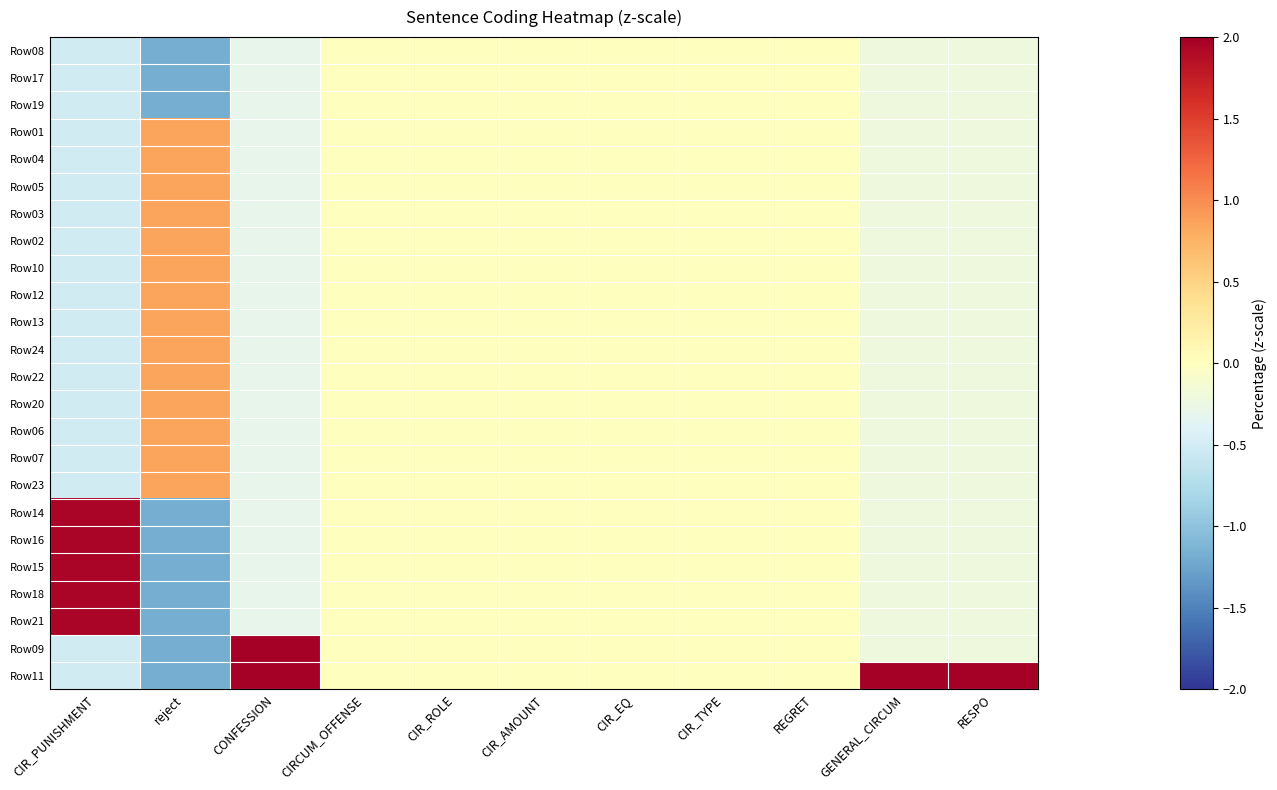

Reading right to left, list all the values displayed in this chart.

Row08: RESPO=-0.2	GENERAL_CIRCUM=-0.2	REGRET=0.0	CIR_TYPE=0.0	CIR_EQ=0.0	CIR_AMOUNT=0.0	CIR_ROLE=0.0	CIRCUM_OFFENSE=0.0	CONFESSION=-0.3	reject=-1.2	CIR_PUNISHMENT=-0.5
Row17: RESPO=-0.2	GENERAL_CIRCUM=-0.2	REGRET=0.0	CIR_TYPE=0.0	CIR_EQ=0.0	CIR_AMOUNT=0.0	CIR_ROLE=0.0	CIRCUM_OFFENSE=0.0	CONFESSION=-0.3	reject=-1.2	CIR_PUNISHMENT=-0.5
Row19: RESPO=-0.2	GENERAL_CIRCUM=-0.2	REGRET=0.0	CIR_TYPE=0.0	CIR_EQ=0.0	CIR_AMOUNT=0.0	CIR_ROLE=0.0	CIRCUM_OFFENSE=0.0	CONFESSION=-0.3	reject=-1.2	CIR_PUNISHMENT=-0.5
Row01: RESPO=-0.2	GENERAL_CIRCUM=-0.2	REGRET=0.0	CIR_TYPE=0.0	CIR_EQ=0.0	CIR_AMOUNT=0.0	CIR_ROLE=0.0	CIRCUM_OFFENSE=0.0	CONFESSION=-0.3	reject=0.8	CIR_PUNISHMENT=-0.5
Row04: RESPO=-0.2	GENERAL_CIRCUM=-0.2	REGRET=0.0	CIR_TYPE=0.0	CIR_EQ=0.0	CIR_AMOUNT=0.0	CIR_ROLE=0.0	CIRCUM_OFFENSE=0.0	CONFESSION=-0.3	reject=0.8	CIR_PUNISHMENT=-0.5
Row05: RESPO=-0.2	GENERAL_CIRCUM=-0.2	REGRET=0.0	CIR_TYPE=0.0	CIR_EQ=0.0	CIR_AMOUNT=0.0	CIR_ROLE=0.0	CIRCUM_OFFENSE=0.0	CONFESSION=-0.3	reject=0.8	CIR_PUNISHMENT=-0.5
Row03: RESPO=-0.2	GENERAL_CIRCUM=-0.2	REGRET=0.0	CIR_TYPE=0.0	CIR_EQ=0.0	CIR_AMOUNT=0.0	CIR_ROLE=0.0	CIRCUM_OFFENSE=0.0	CONFESSION=-0.3	reject=0.8	CIR_PUNISHMENT=-0.5
Row02: RESPO=-0.2	GENERAL_CIRCUM=-0.2	REGRET=0.0	CIR_TYPE=0.0	CIR_EQ=0.0	CIR_AMOUNT=0.0	CIR_ROLE=0.0	CIRCUM_OFFENSE=0.0	CONFESSION=-0.3	reject=0.8	CIR_PUNISHMENT=-0.5
Row10: RESPO=-0.2	GENERAL_CIRCUM=-0.2	REGRET=0.0	CIR_TYPE=0.0	CIR_EQ=0.0	CIR_AMOUNT=0.0	CIR_ROLE=0.0	CIRCUM_OFFENSE=0.0	CONFESSION=-0.3	reject=0.8	CIR_PUNISHMENT=-0.5
Row12: RESPO=-0.2	GENERAL_CIRCUM=-0.2	REGRET=0.0	CIR_TYPE=0.0	CIR_EQ=0.0	CIR_AMOUNT=0.0	CIR_ROLE=0.0	CIRCUM_OFFENSE=0.0	CONFESSION=-0.3	reject=0.8	CIR_PUNISHMENT=-0.5
Row13: RESPO=-0.2	GENERAL_CIRCUM=-0.2	REGRET=0.0	CIR_TYPE=0.0	CIR_EQ=0.0	CIR_AMOUNT=0.0	CIR_ROLE=0.0	CIRCUM_OFFENSE=0.0	CONFESSION=-0.3	reject=0.8	CIR_PUNISHMENT=-0.5
Row24: RESPO=-0.2	GENERAL_CIRCUM=-0.2	REGRET=0.0	CIR_TYPE=0.0	CIR_EQ=0.0	CIR_AMOUNT=0.0	CIR_ROLE=0.0	CIRCUM_OFFENSE=0.0	CONFESSION=-0.3	reject=0.8	CIR_PUNISHMENT=-0.5
Row22: RESPO=-0.2	GENERAL_CIRCUM=-0.2	REGRET=0.0	CIR_TYPE=0.0	CIR_EQ=0.0	CIR_AMOUNT=0.0	CIR_ROLE=0.0	CIRCUM_OFFENSE=0.0	CONFESSION=-0.3	reject=0.8	CIR_PUNISHMENT=-0.5
Row20: RESPO=-0.2	GENERAL_CIRCUM=-0.2	REGRET=0.0	CIR_TYPE=0.0	CIR_EQ=0.0	CIR_AMOUNT=0.0	CIR_ROLE=0.0	CIRCUM_OFFENSE=0.0	CONFESSION=-0.3	reject=0.8	CIR_PUNISHMENT=-0.5
Row06: RESPO=-0.2	GENERAL_CIRCUM=-0.2	REGRET=0.0	CIR_TYPE=0.0	CIR_EQ=0.0	CIR_AMOUNT=0.0	CIR_ROLE=0.0	CIRCUM_OFFENSE=0.0	CONFESSION=-0.3	reject=0.8	CIR_PUNISHMENT=-0.5
Row07: RESPO=-0.2	GENERAL_CIRCUM=-0.2	REGRET=0.0	CIR_TYPE=0.0	CIR_EQ=0.0	CIR_AMOUNT=0.0	CIR_ROLE=0.0	CIRCUM_OFFENSE=0.0	CONFESSION=-0.3	reject=0.8	CIR_PUNISHMENT=-0.5
Row23: RESPO=-0.2	GENERAL_CIRCUM=-0.2	REGRET=0.0	CIR_TYPE=0.0	CIR_EQ=0.0	CIR_AMOUNT=0.0	CIR_ROLE=0.0	CIRCUM_OFFENSE=0.0	CONFESSION=-0.3	reject=0.8	CIR_PUNISHMENT=-0.5
Row14: RESPO=-0.2	GENERAL_CIRCUM=-0.2	REGRET=0.0	CIR_TYPE=0.0	CIR_EQ=0.0	CIR_AMOUNT=0.0	CIR_ROLE=0.0	CIRCUM_OFFENSE=0.0	CONFESSION=-0.3	reject=-1.2	CIR_PUNISHMENT=1.9
Row16: RESPO=-0.2	GENERAL_CIRCUM=-0.2	REGRET=0.0	CIR_TYPE=0.0	CIR_EQ=0.0	CIR_AMOUNT=0.0	CIR_ROLE=0.0	CIRCUM_OFFENSE=0.0	CONFESSION=-0.3	reject=-1.2	CIR_PUNISHMENT=1.9
Row15: RESPO=-0.2	GENERAL_CIRCUM=-0.2	REGRET=0.0	CIR_TYPE=0.0	CIR_EQ=0.0	CIR_AMOUNT=0.0	CIR_ROLE=0.0	CIRCUM_OFFENSE=0.0	CONFESSION=-0.3	reject=-1.2	CIR_PUNISHMENT=1.9
Row18: RESPO=-0.2	GENERAL_CIRCUM=-0.2	REGRET=0.0	CIR_TYPE=0.0	CIR_EQ=0.0	CIR_AMOUNT=0.0	CIR_ROLE=0.0	CIRCUM_OFFENSE=0.0	CONFESSION=-0.3	reject=-1.2	CIR_PUNISHMENT=1.9
Row21: RESPO=-0.2	GENERAL_CIRCUM=-0.2	REGRET=0.0	CIR_TYPE=0.0	CIR_EQ=0.0	CIR_AMOUNT=0.0	CIR_ROLE=0.0	CIRCUM_OFFENSE=0.0	CONFESSION=-0.3	reject=-1.2	CIR_PUNISHMENT=1.9
Row09: RESPO=-0.2	GENERAL_CIRCUM=-0.2	REGRET=0.0	CIR_TYPE=0.0	CIR_EQ=0.0	CIR_AMOUNT=0.0	CIR_ROLE=0.0	CIRCUM_OFFENSE=0.0	CONFESSION=3.3	reject=-1.2	CIR_PUNISHMENT=-0.5
Row11: RESPO=4.8	GENERAL_CIRCUM=4.8	REGRET=0.0	CIR_TYPE=0.0	CIR_EQ=0.0	CIR_AMOUNT=0.0	CIR_ROLE=0.0	CIRCUM_OFFENSE=0.0	CONFESSION=3.3	reject=-1.2	CIR_PUNISHMENT=-0.5